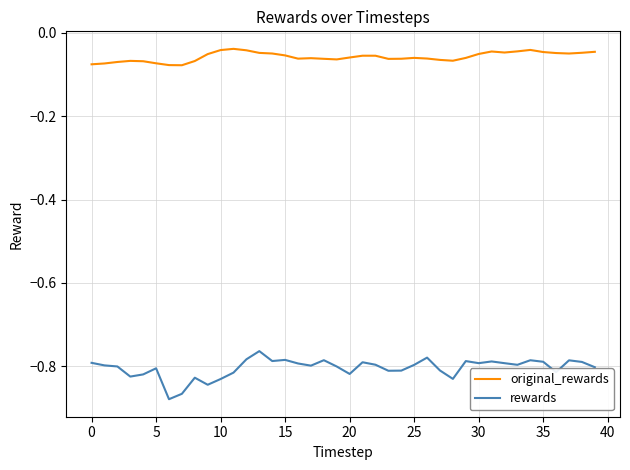

Rank the series by their average value, from lowest to highest.

rewards, original_rewards